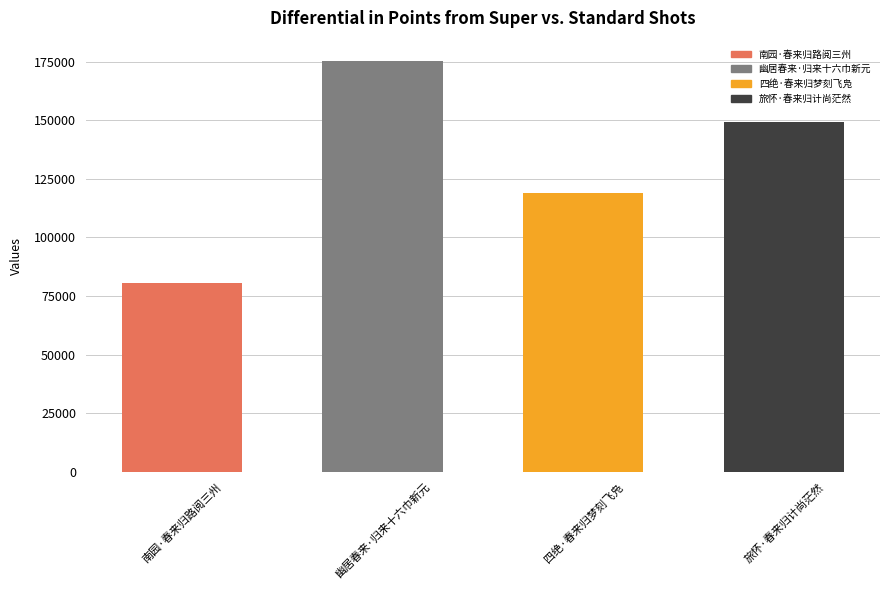

At which label does the data first exceed 149352?

幽居春来·归来十六巾新元